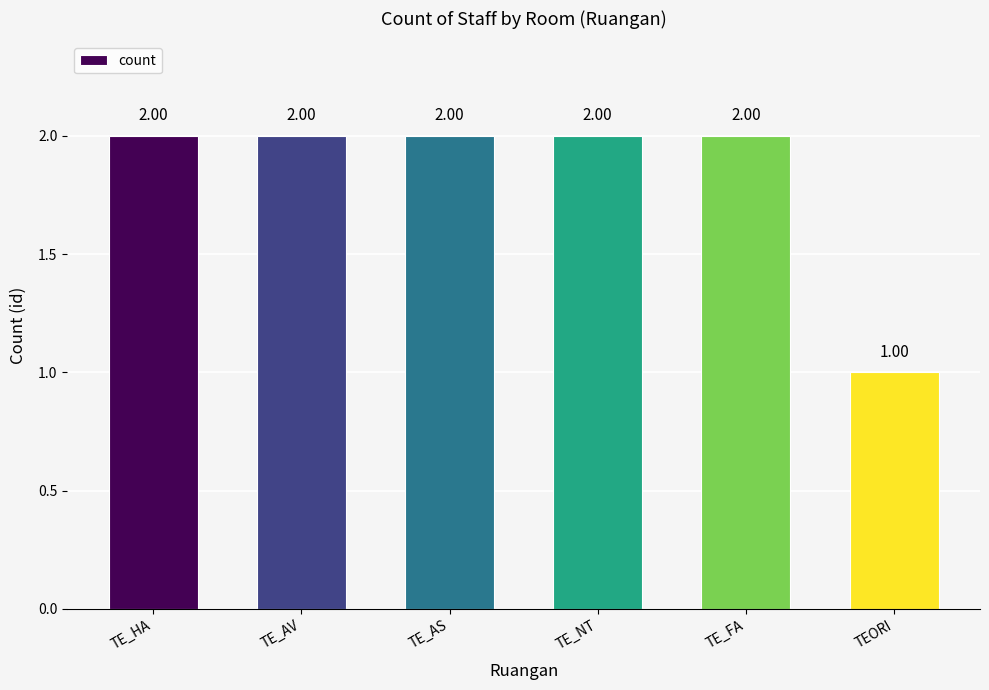

What is the greatest value displayed?

2